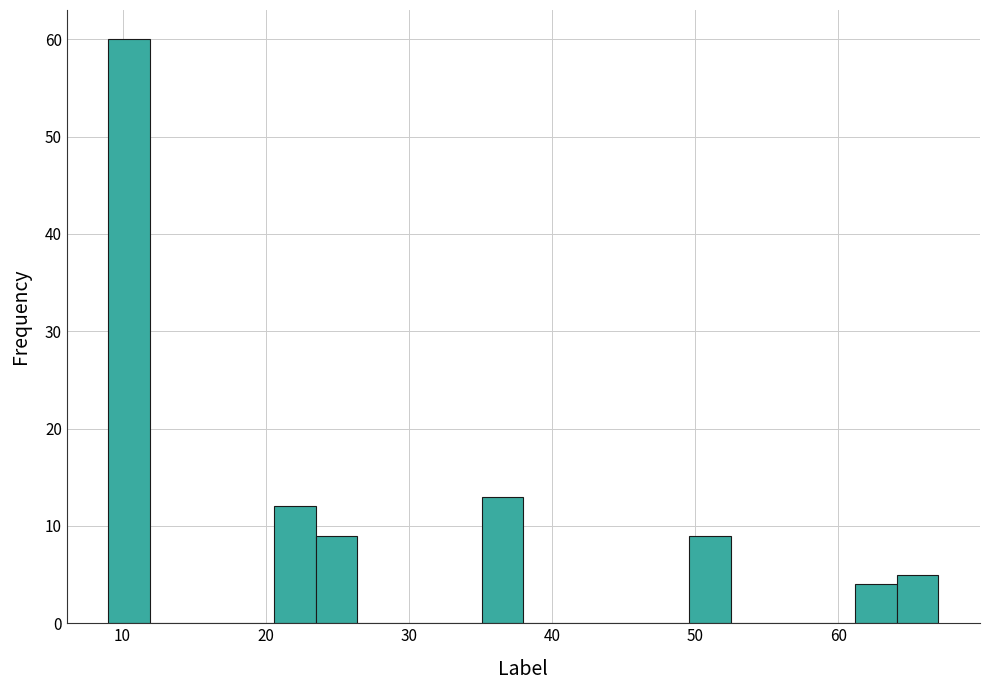

Around what value on the x-axis is the tallest bar? Give the approximate position of its centre, as read against the axis.

10